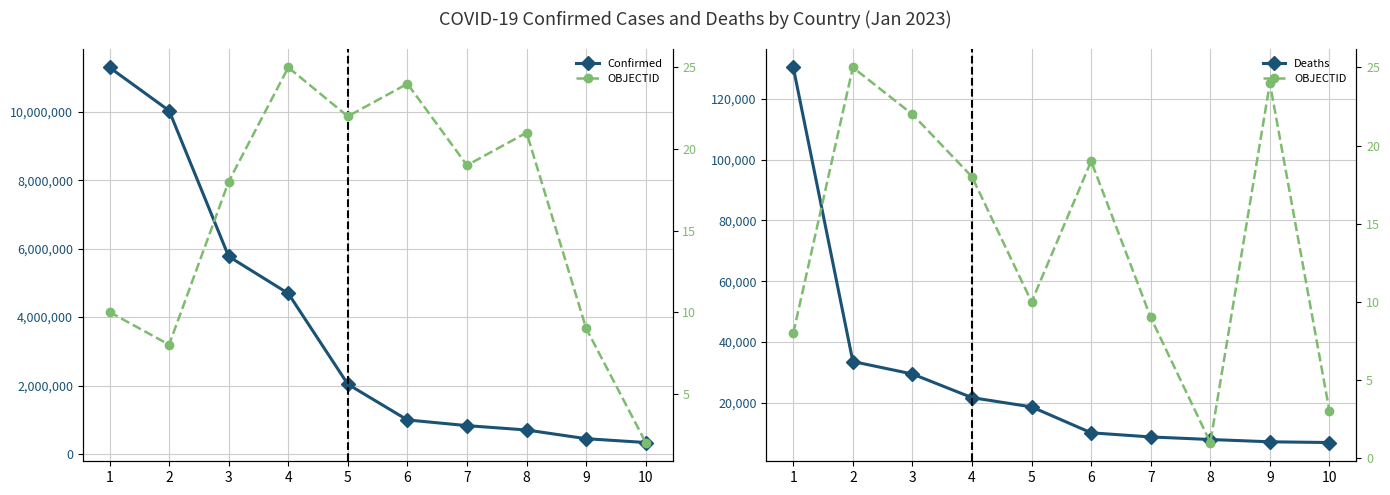

Which series has the widest spread of values?

Confirmed